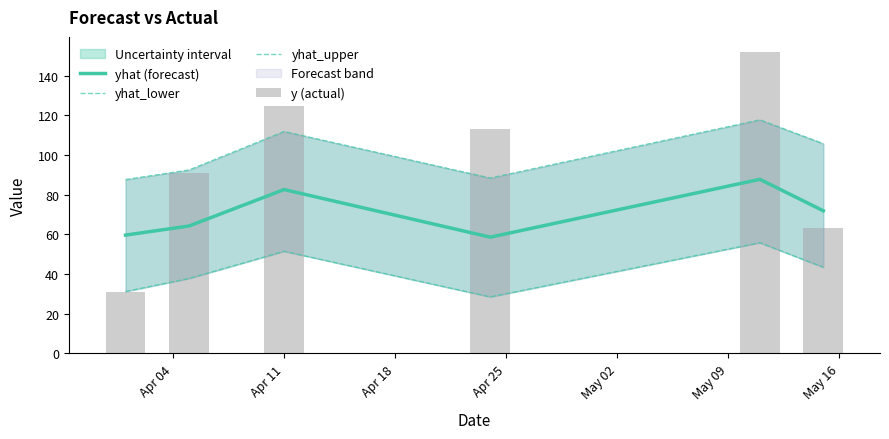

What is the highest value of the yhat (forecast) series?

87.8